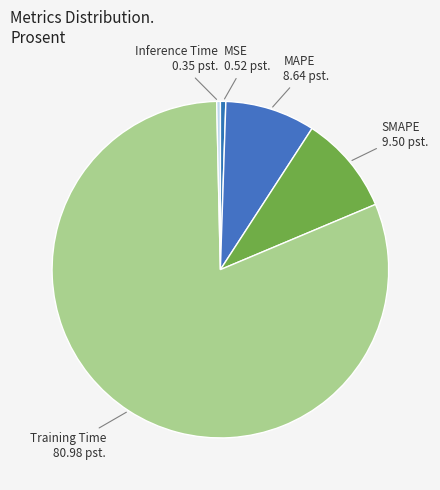

Is Inference Time the majority of the pie?

No